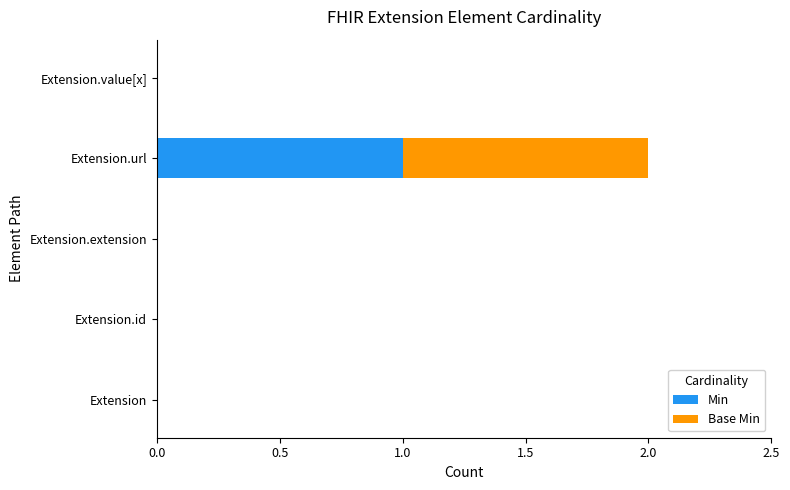

Which category has the highest value in the Min series?

Extension.url